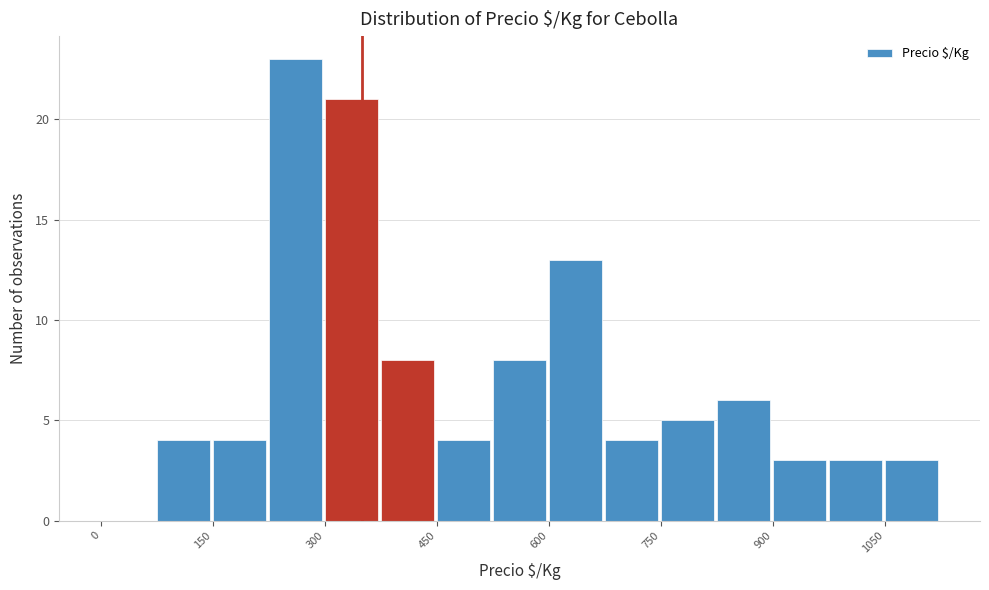

Around what value on the x-axis is the tallest bar? Give the approximate position of its centre, as read against the axis.

260